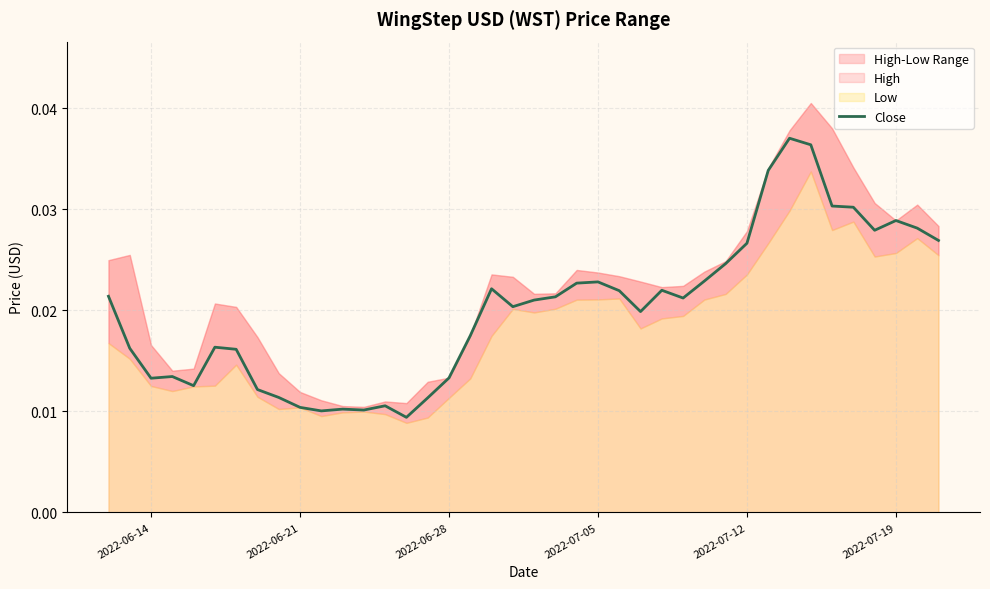

True or false: there are more than 0 points higher than both neighbors.

True